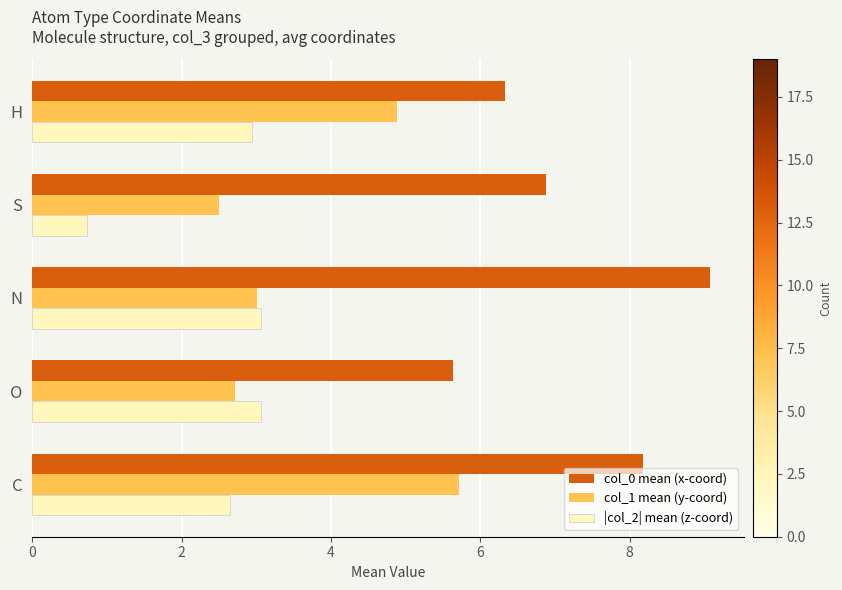

At which label is |col_2| mean (z-coord) closest to 1?

S